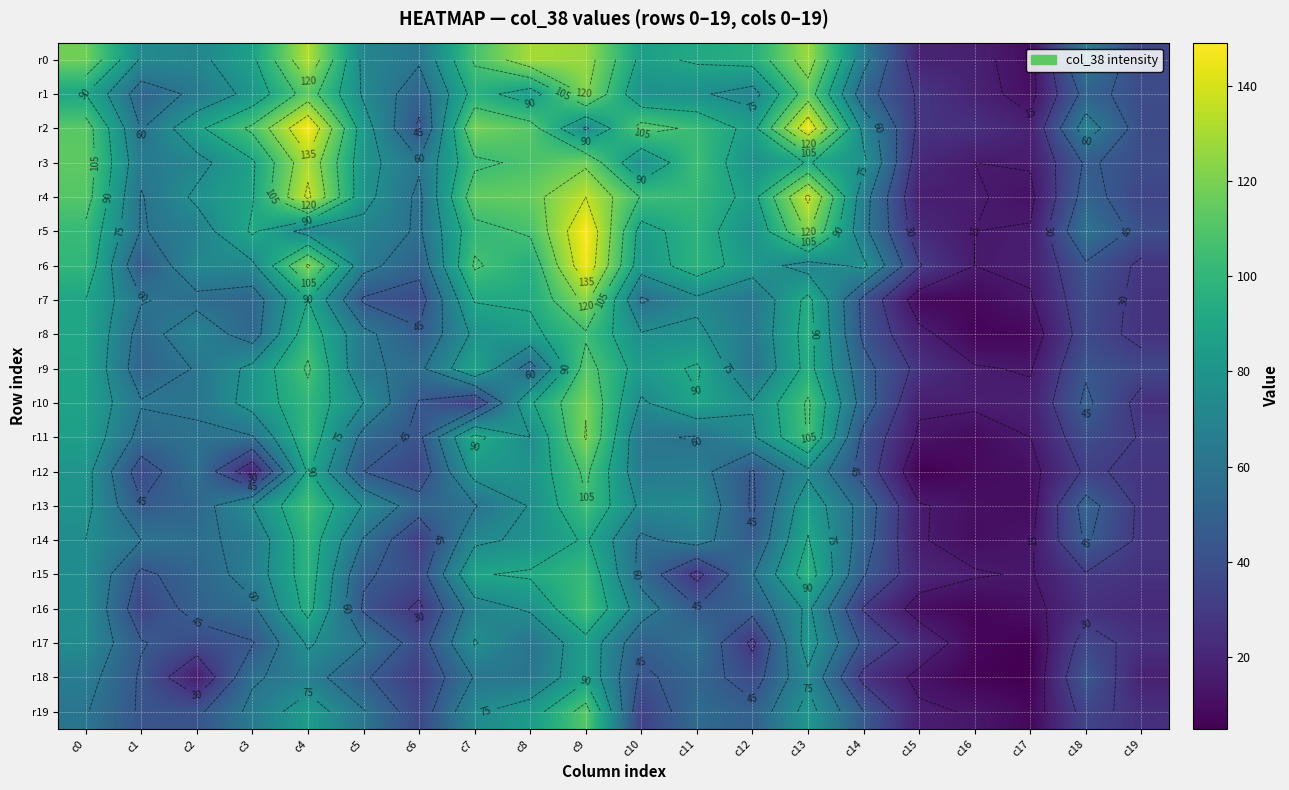

What is the sum of the r18 values at c17 and c18?

49